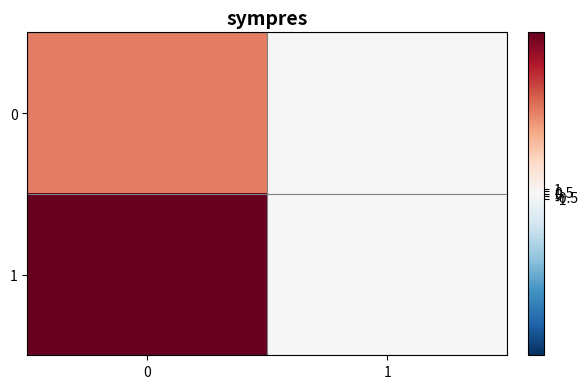

What is the maximum value shown in the chart?

33